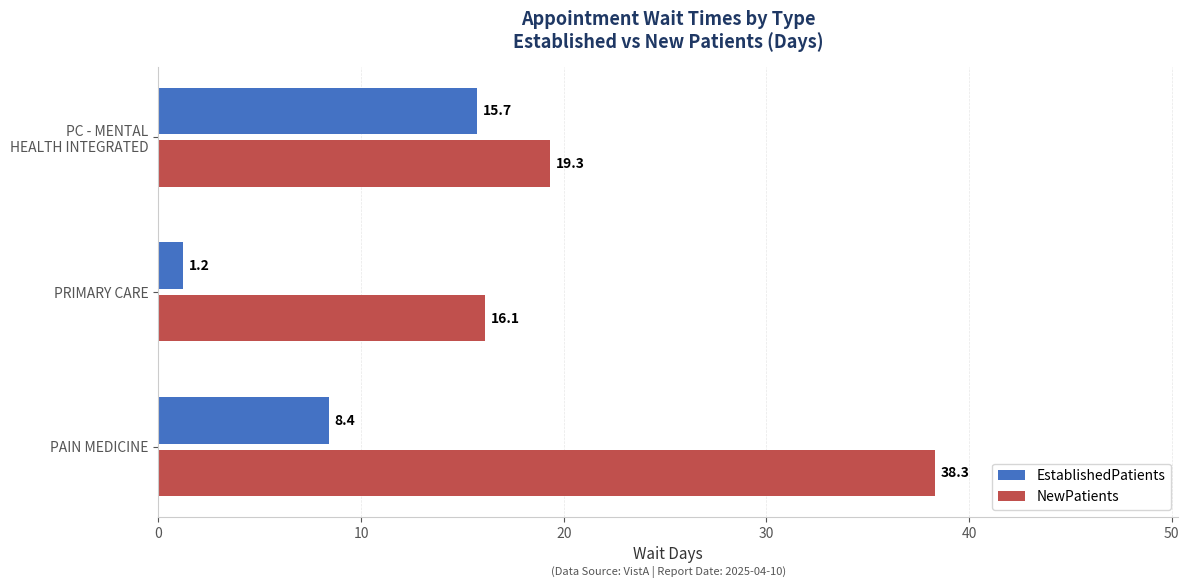

At which category is the sum across all series the highest?

PAIN MEDICINE